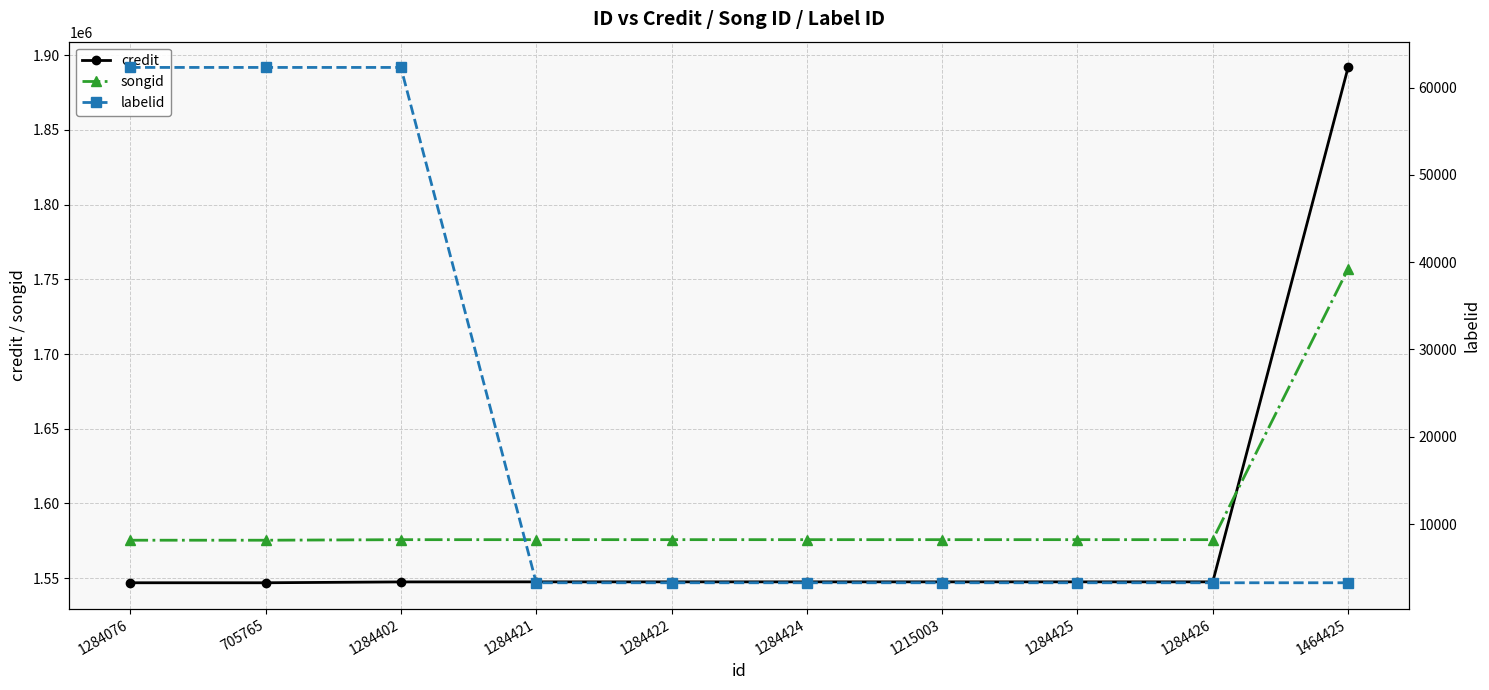

Which label corresponds to the largest value in the chart?

1464425